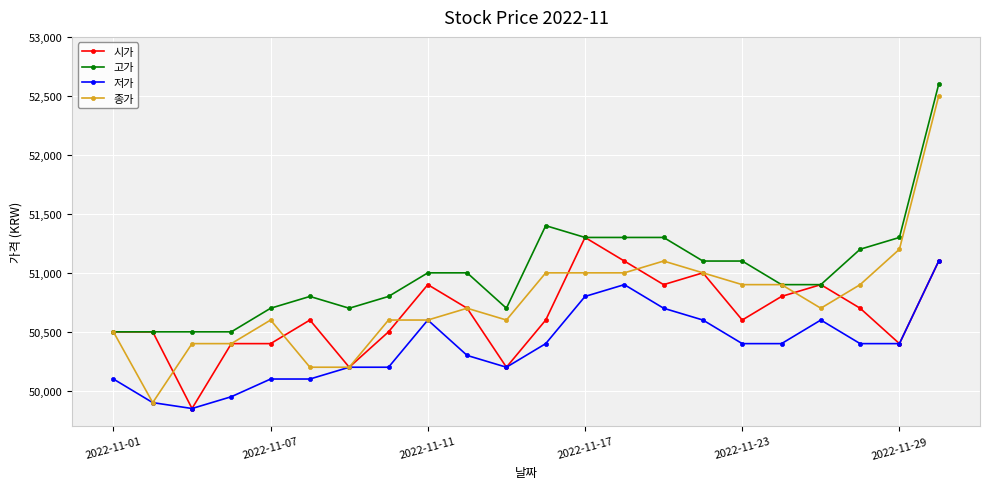

True or false: 고가 and 저가 intersect in this chart.

False